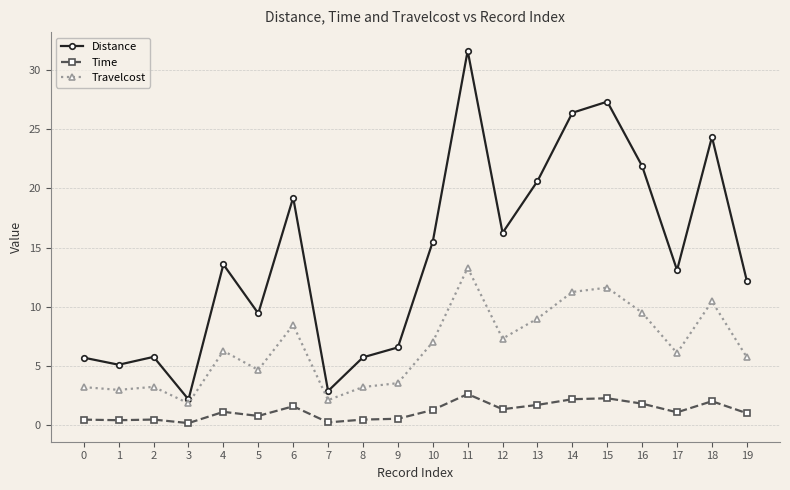

True or false: Time and Travelcost intersect in this chart.

False